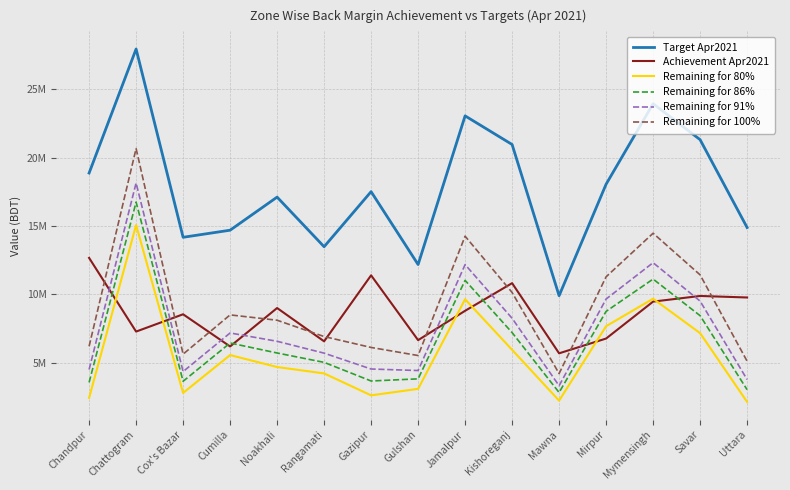

Which series ends up on top after the final intersection of Achievement Apr2021 and Remaining for 100%?

Achievement Apr2021